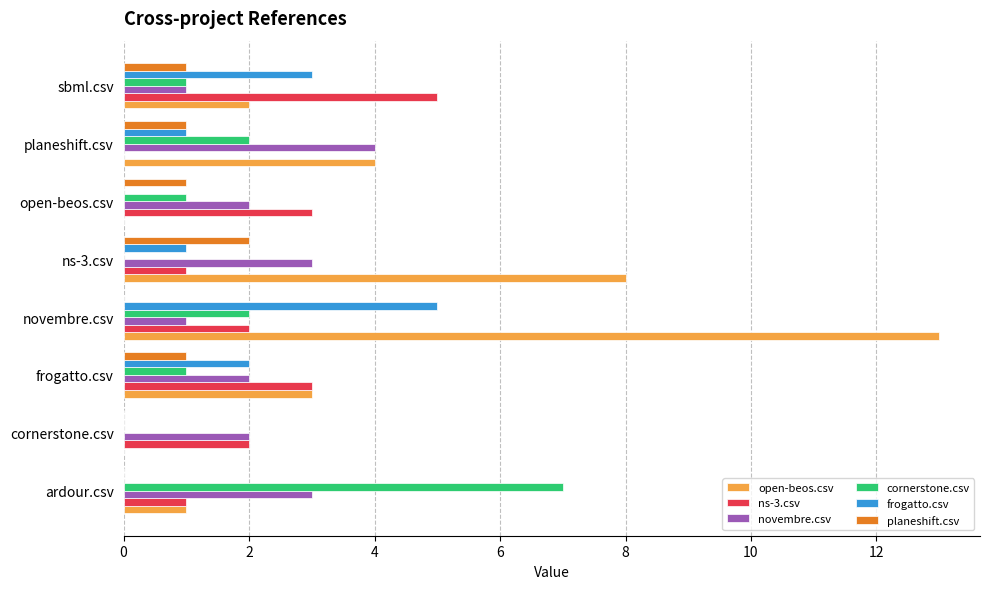

At which label does frogatto.csv reach its peak?

novembre.csv